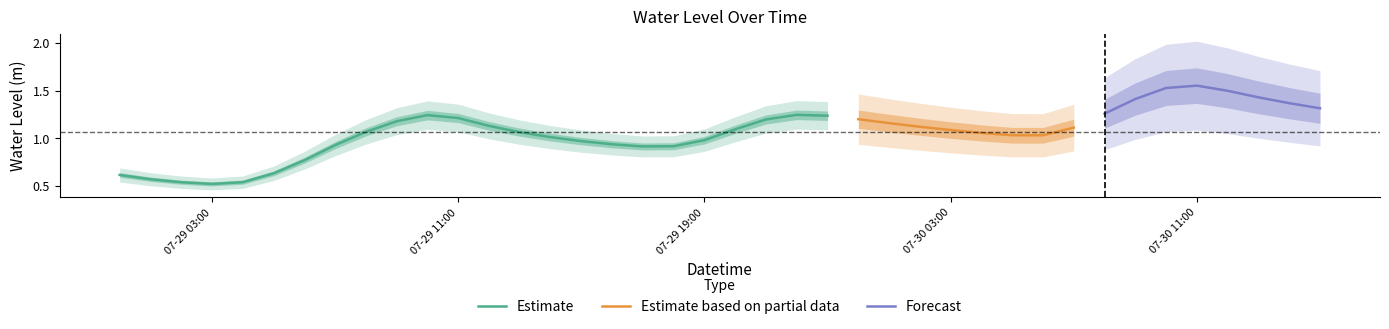

Does the chart display data point markers on the line(s)?

No